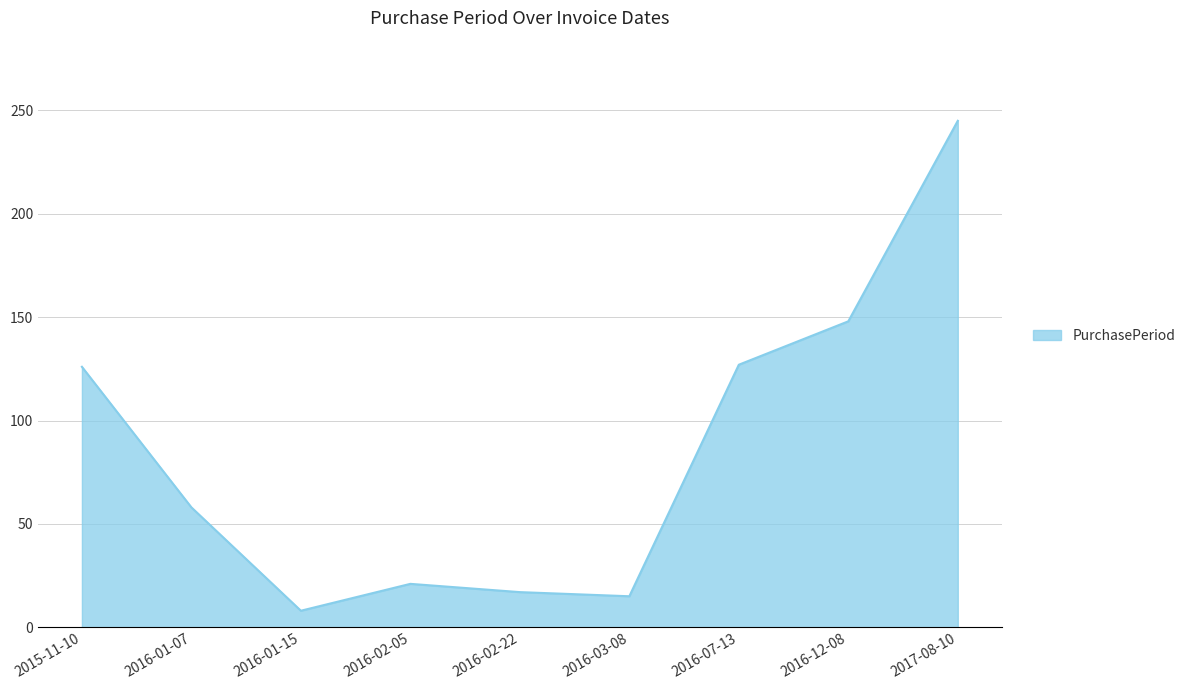

What is the ratio of the value at 2016-02-22 to the value at 2016-01-15?

2.1